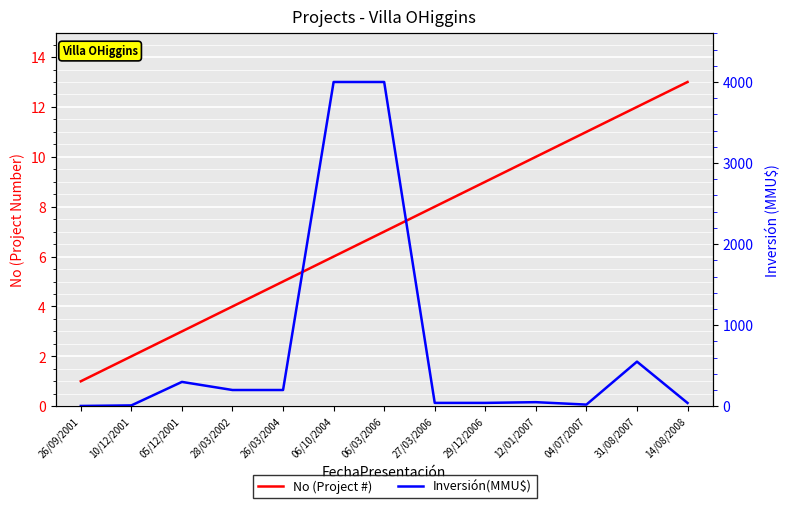

What is the maximum value shown in the chart?

4000.0